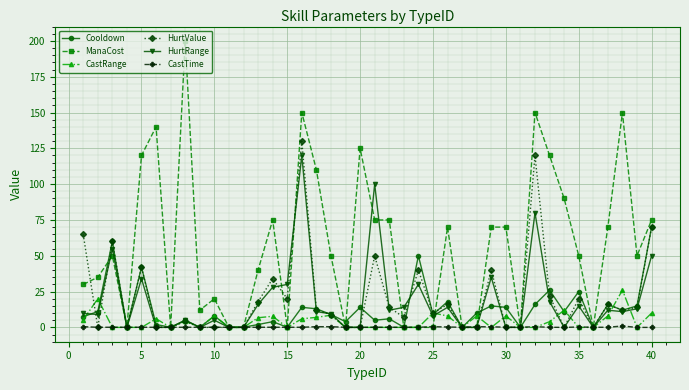

What are all the series names shown in the legend?

Cooldown, ManaCost, CastRange, HurtValue, HurtRange, CastTime